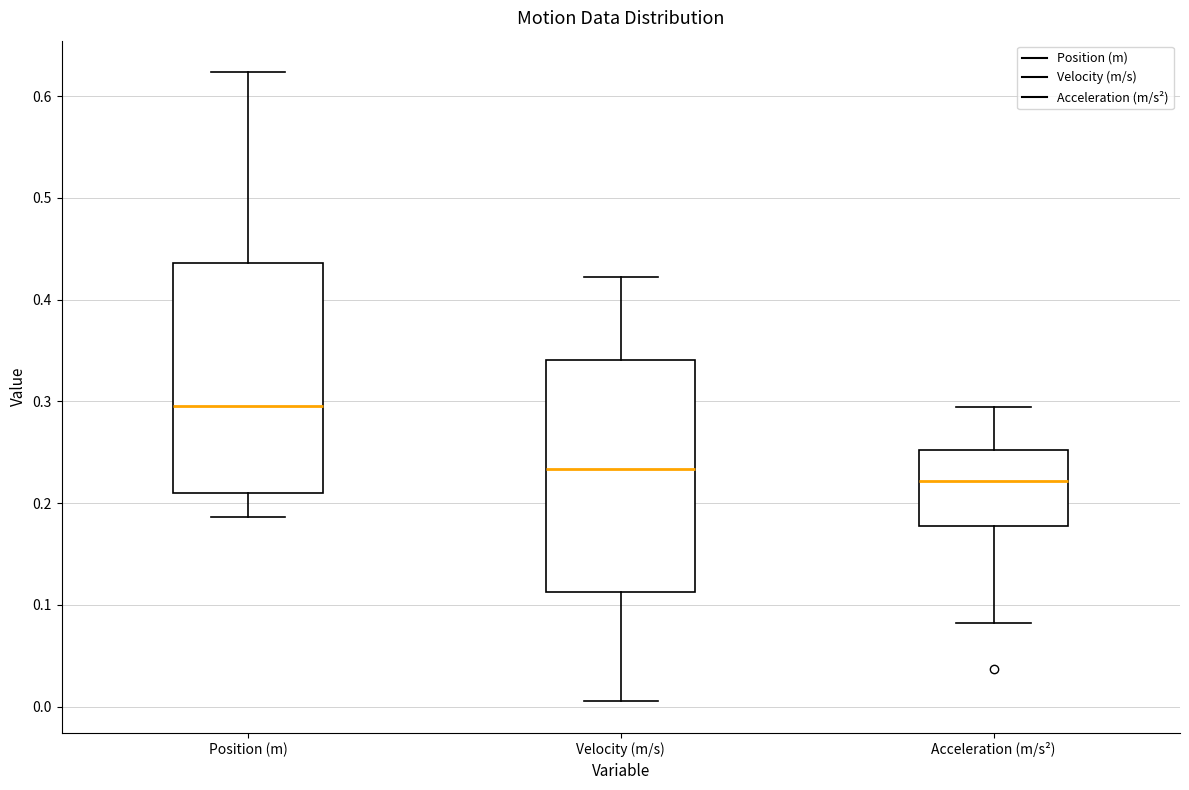

Where does the upper whisker of the box for Acceleration (m/s²) end on the y-axis? The values are not printed on the chart, so give them approximately, as read against the axis.

0.29